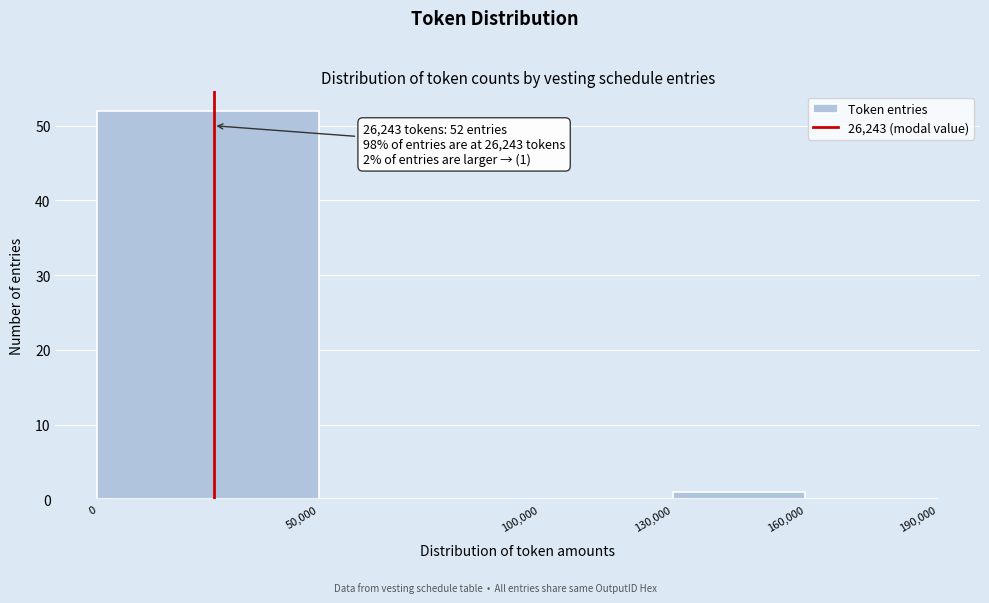

Which range on the x-axis has the tallest bar?

0 to 50,000